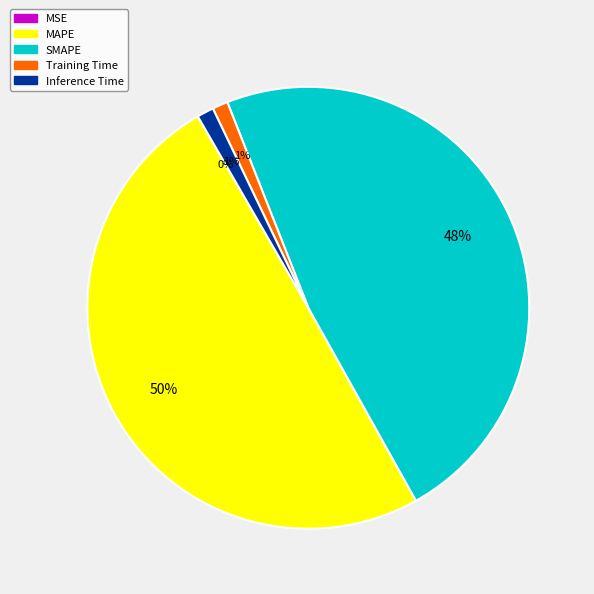

True or false: Training Time accounts for 1% of the total.

True